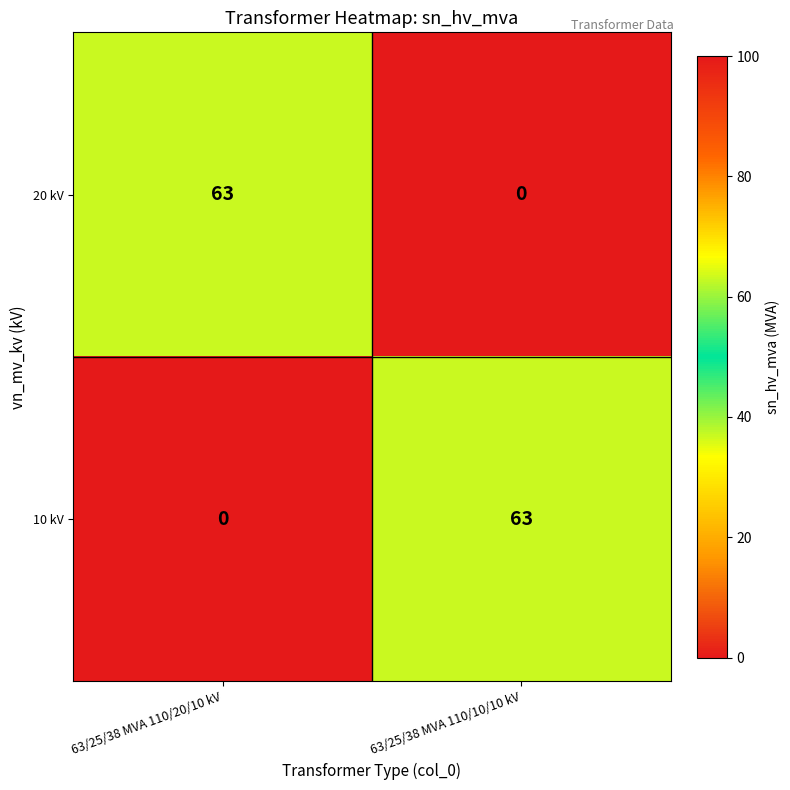

What is the spread (max minus min) of values at 63/25/38 MVA 110/20/10 kV?

63